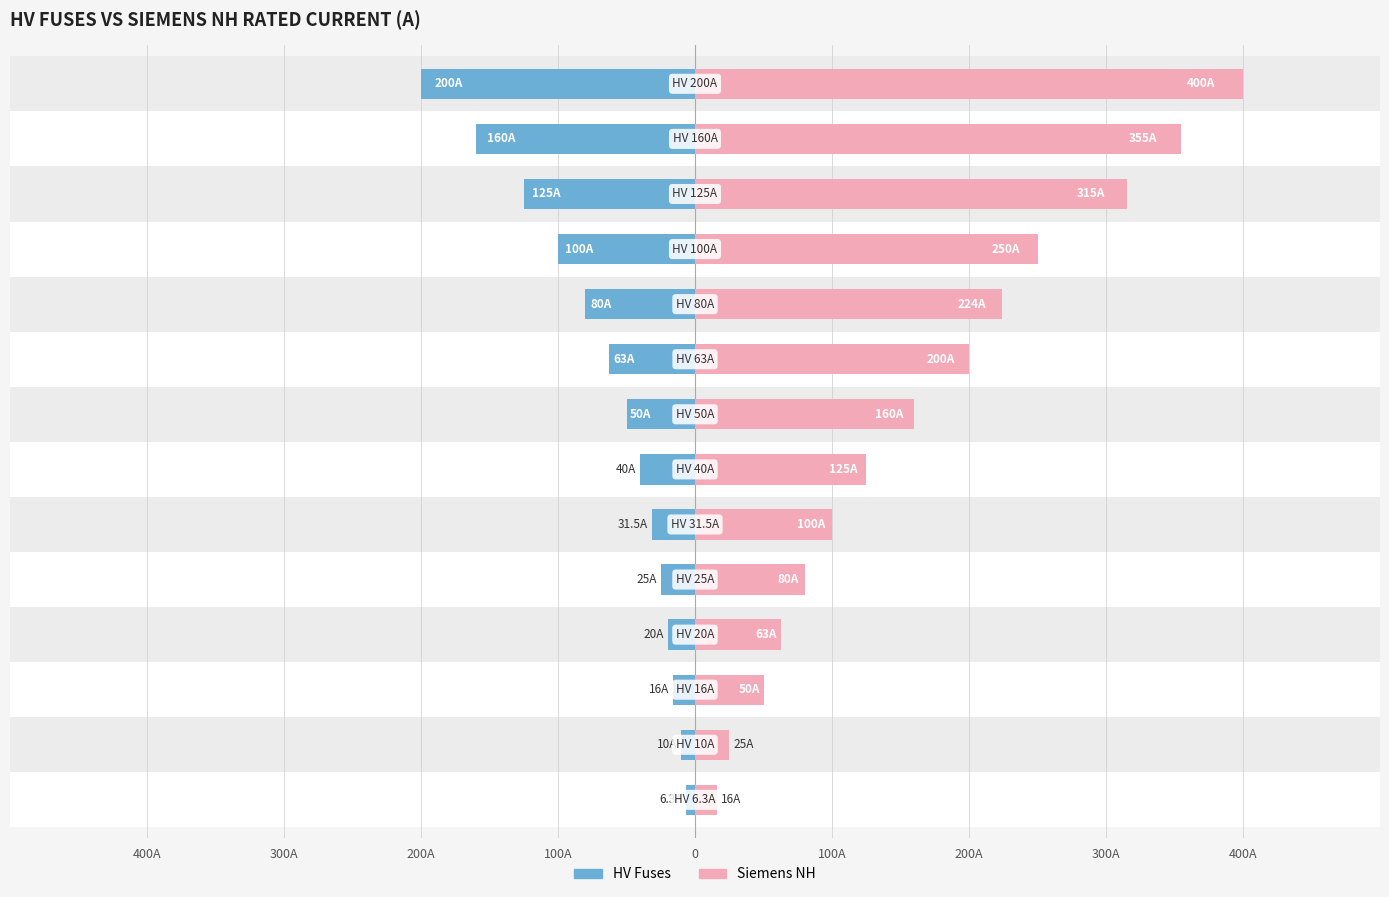

Which series has the largest range (max minus min)?

Siemens NH